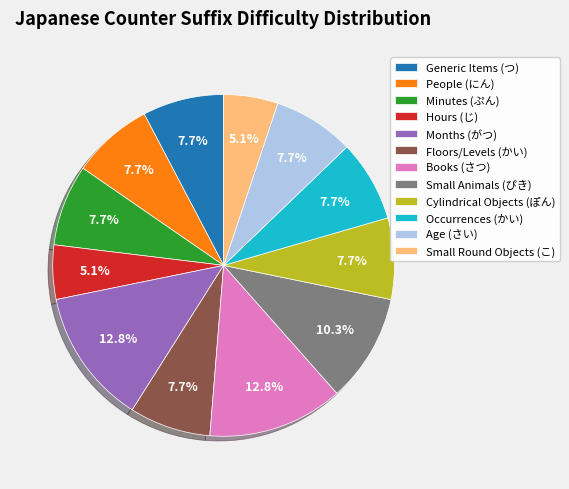

To the nearest percent, what is the difference between the Generic Items (つ) and Small Animals (ぴき) slice percentages?

3%